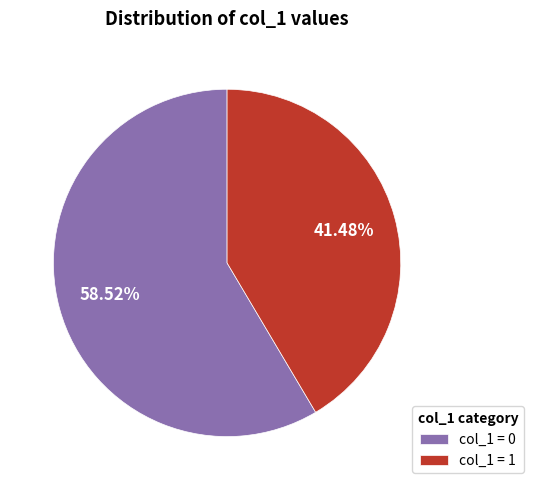

Which has a higher value, col_1 = 0 or col_1 = 1?

col_1 = 0